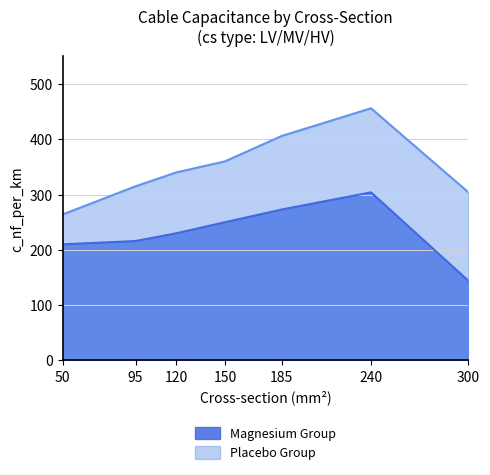

What is the sum of the Placebo Group values at 120 and 150?

700